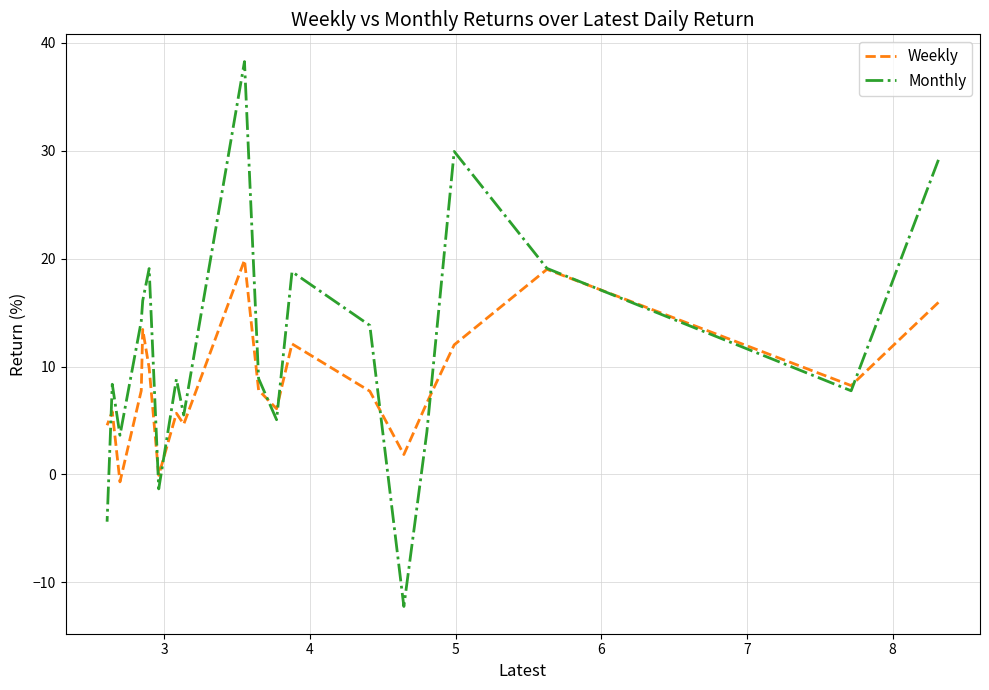

Rank the series by their maximum value, from lowest to highest.

Weekly, Monthly